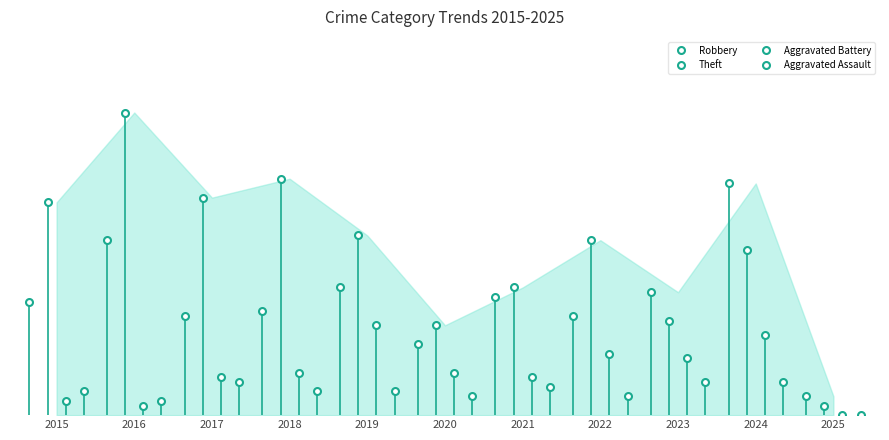

True or false: Theft has more than 2 points higher than both neighbors.

True